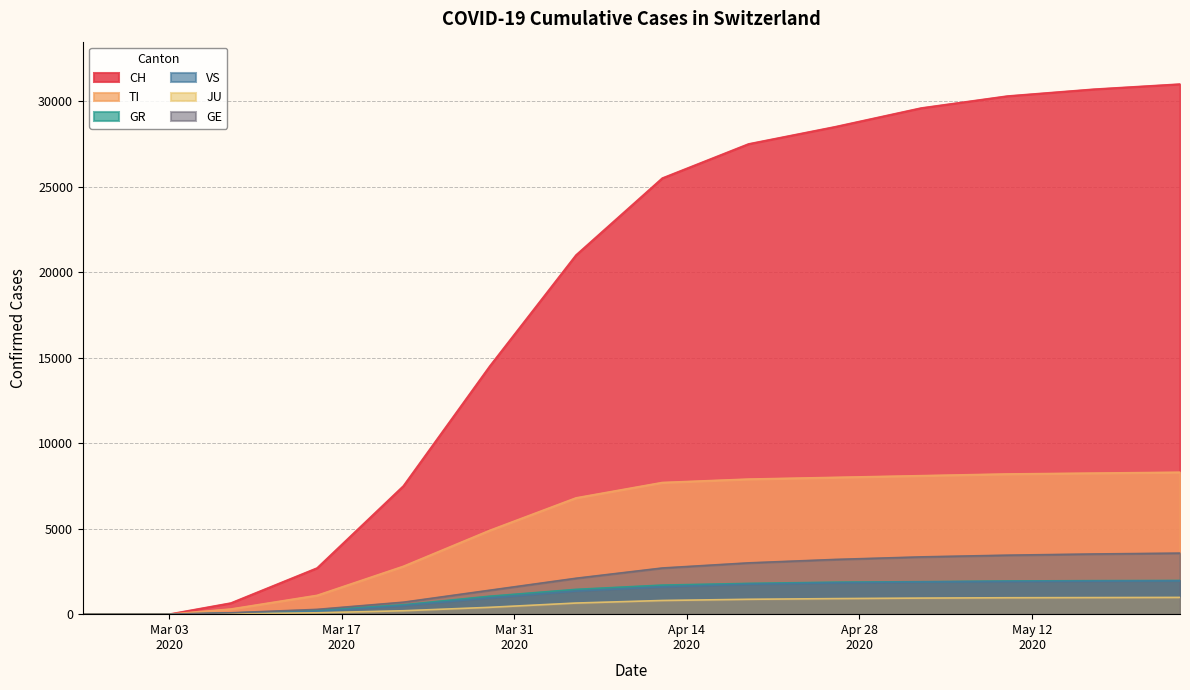

What is the sum of the JU values at 2020-03-08 and 2020-02-25?

20